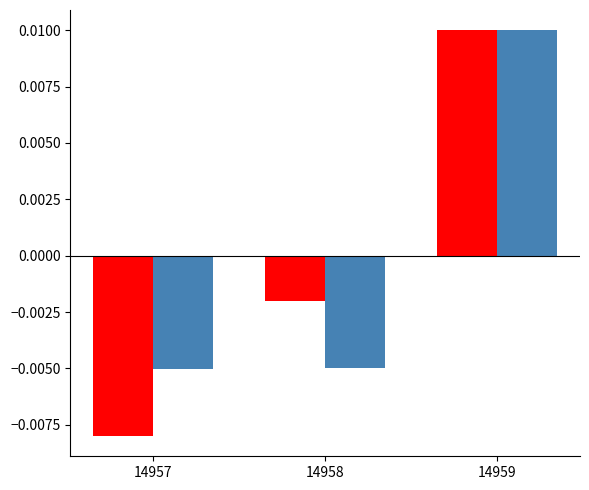

Which category has the lowest value across all series?

14957